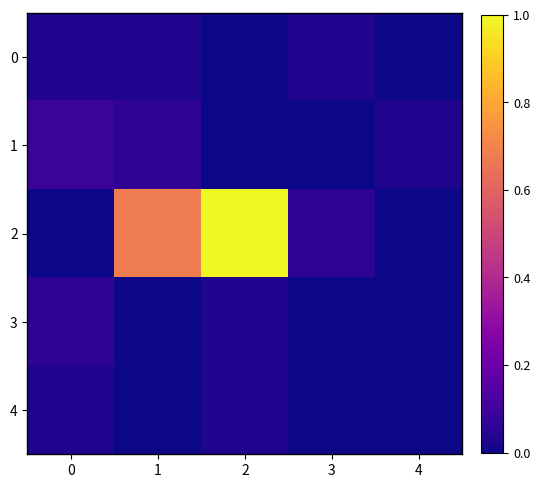

What is the total value across all series at 3?

0.1